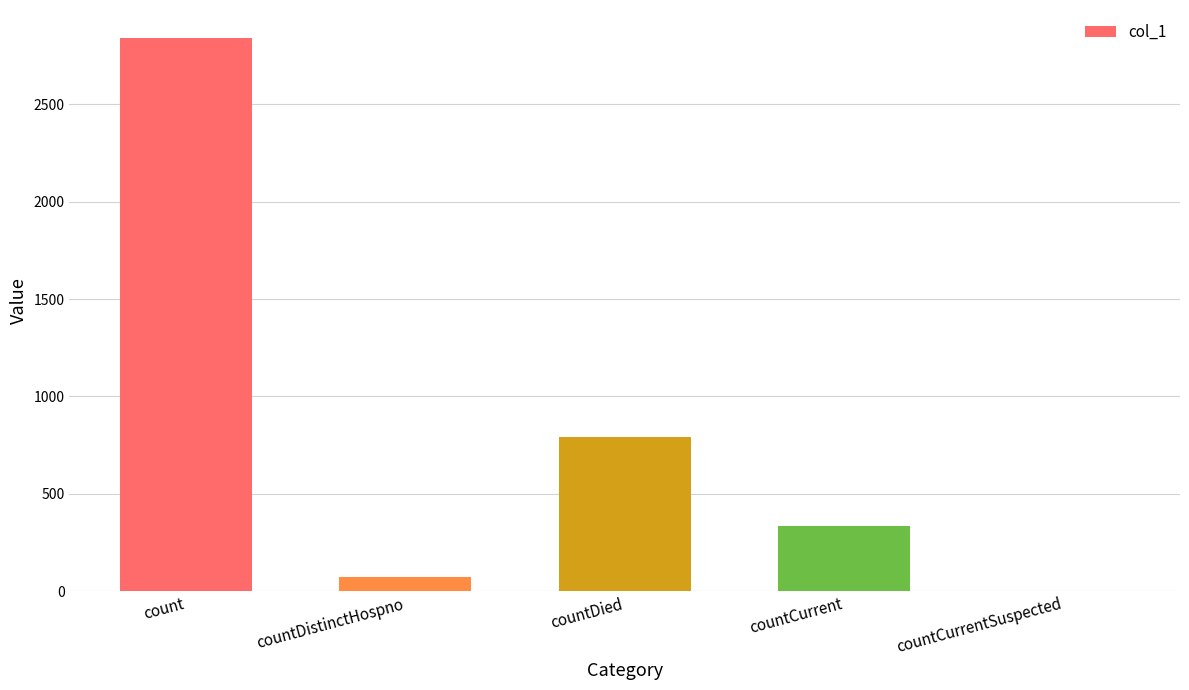

Where is the data nearest to the value 1421?

countDied